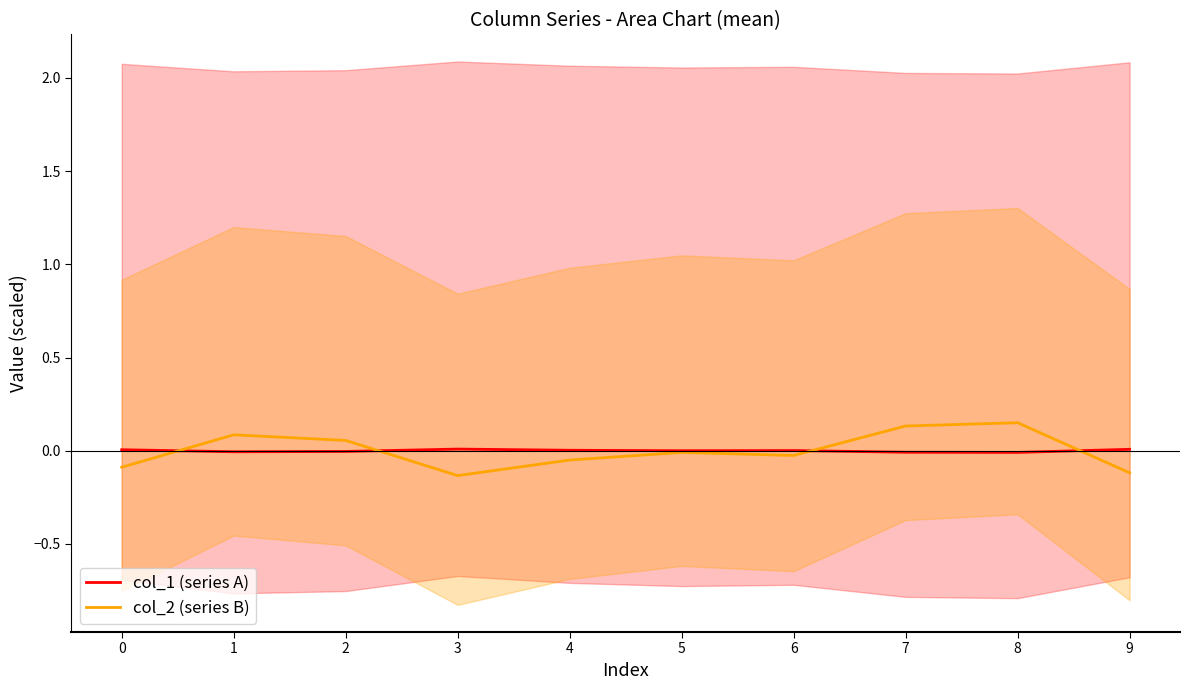

What are all the series names shown in the legend?

col_1 (series A), col_2 (series B)